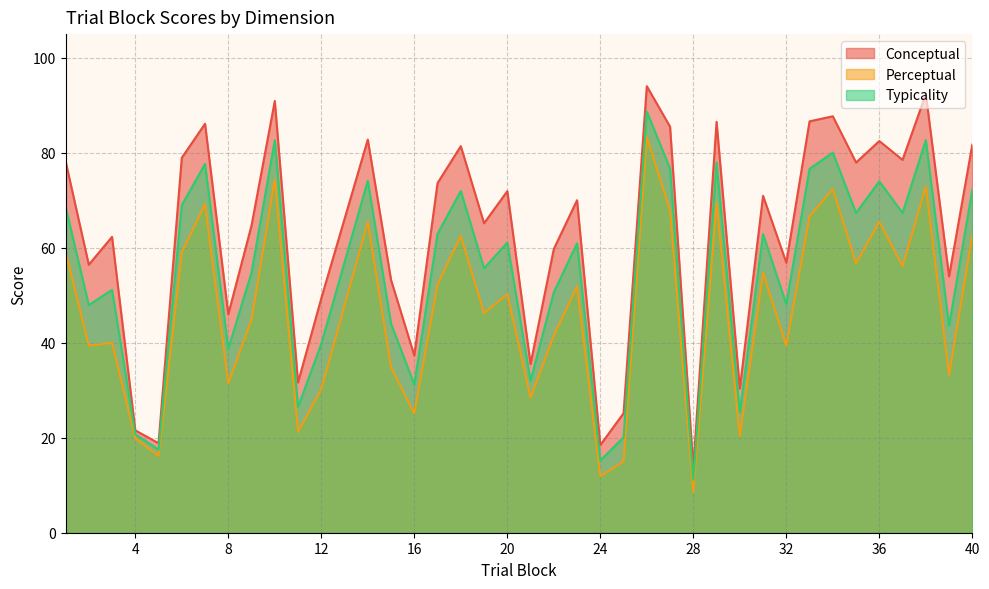

At 29, list the series in order from smallest to largest.

perceptual, typicality, conceptual